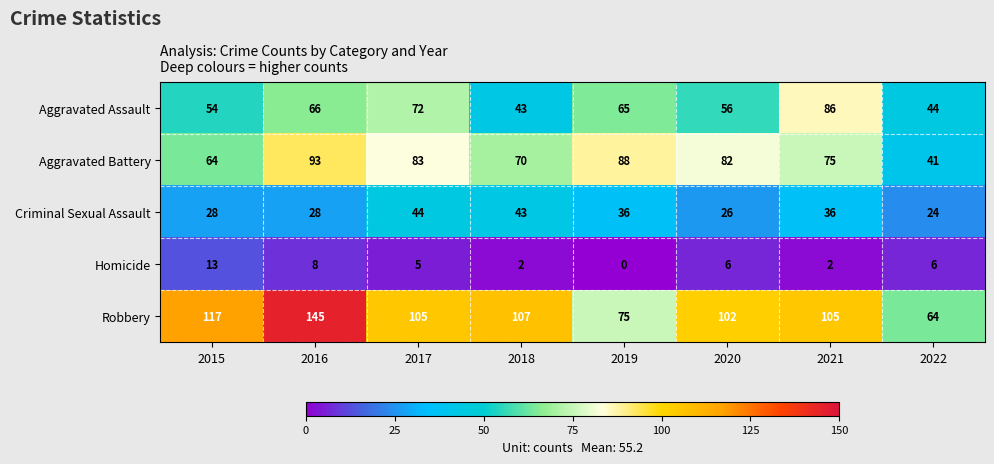

What is the sum of all Aggravated Assault values?

486